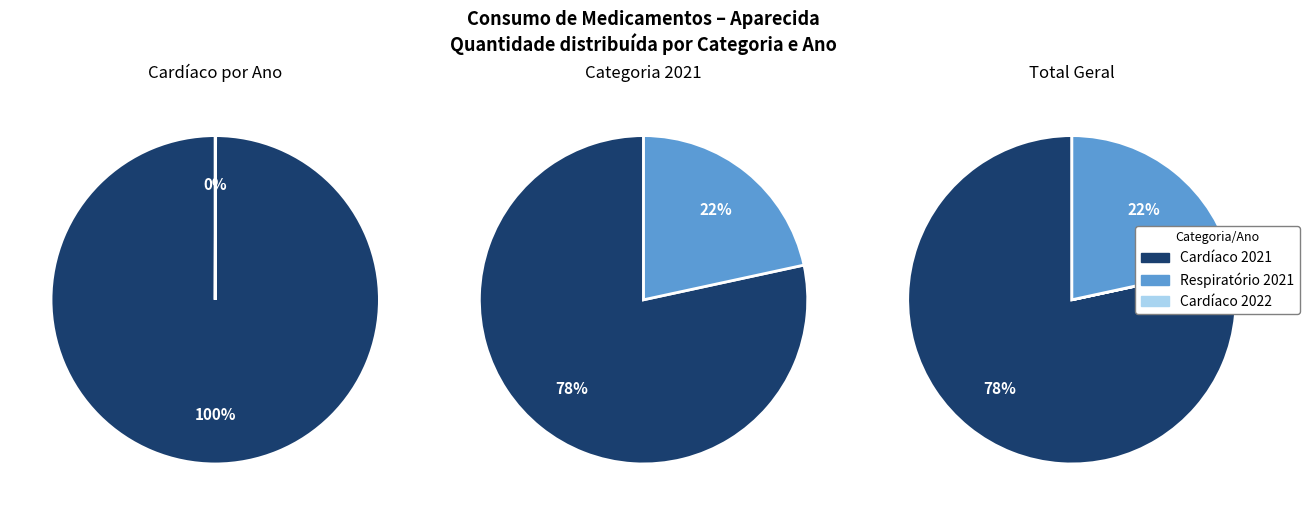

What is the change in value from Cardíaco 2021 to Cardíaco 2022?

-145052